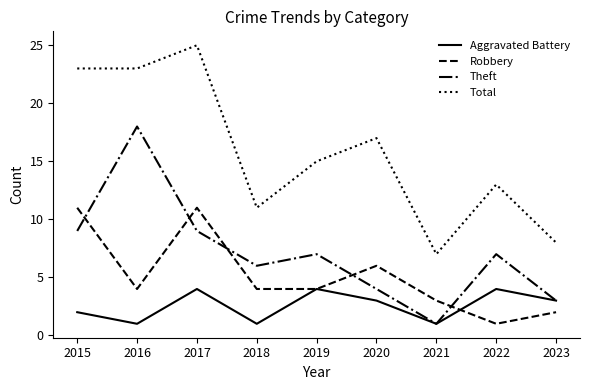

What is the sum of all Total values?

142